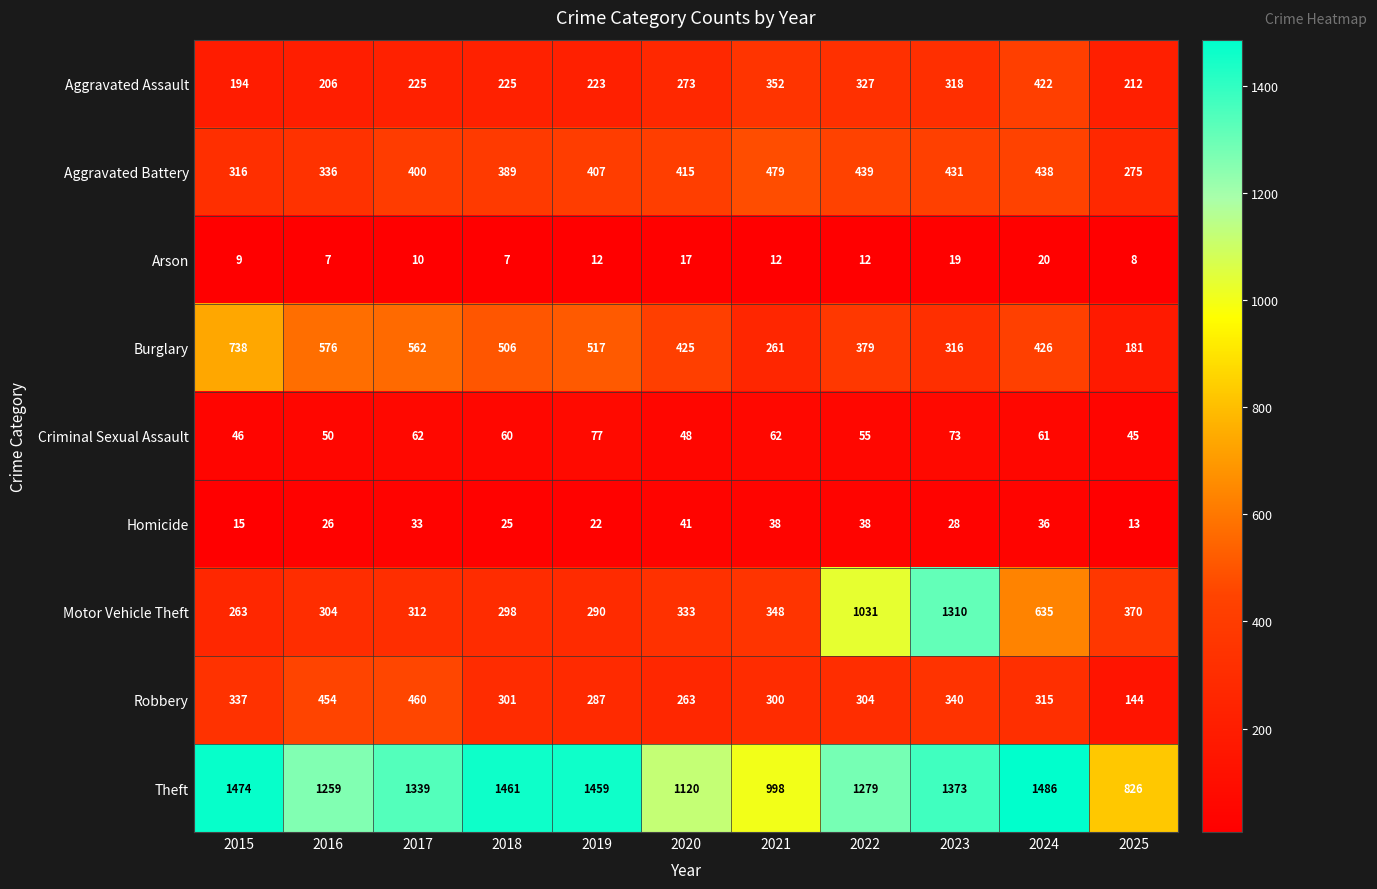

What is the maximum value for Theft?

1486